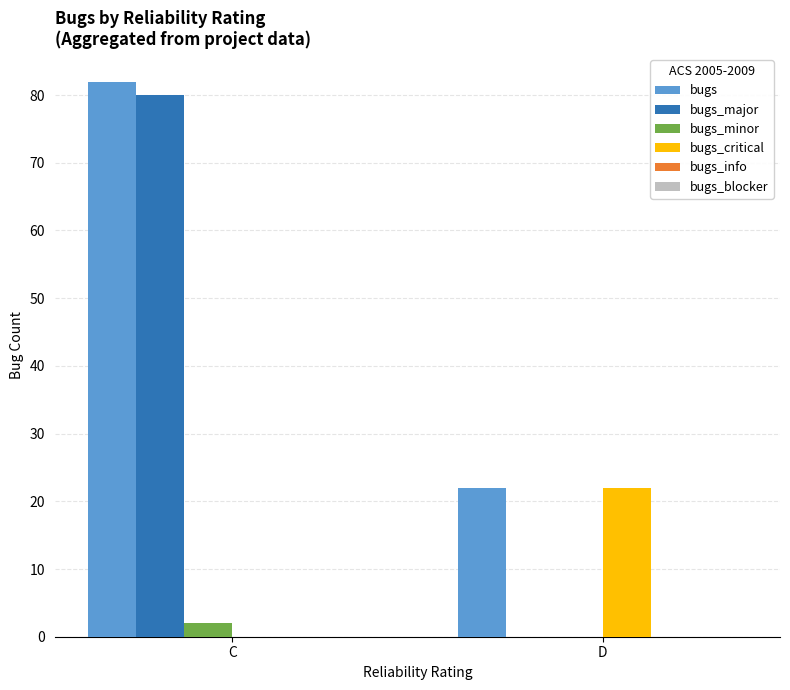

Reading left to right, extract all data points from this chart.

bugs: C=82	D=22
bugs_major: C=80	D=0
bugs_minor: C=2	D=0
bugs_critical: C=0	D=22